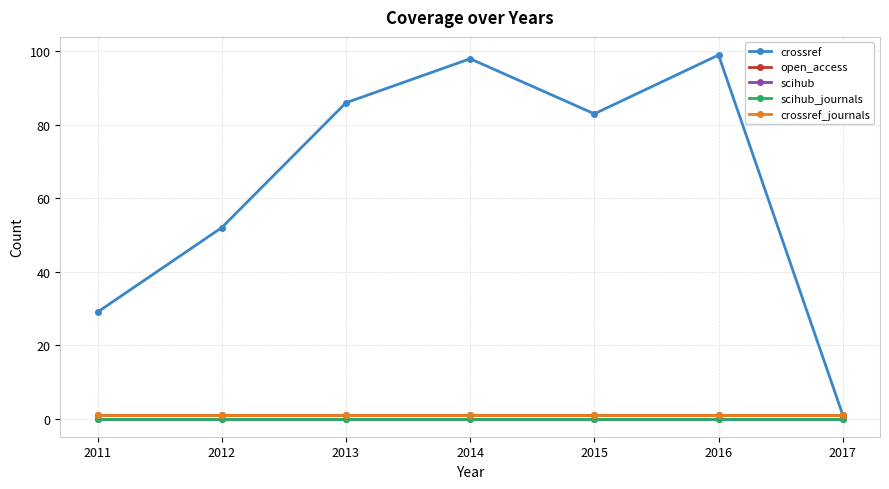

Read the crossref value at 2013, to the nearest 10.

90